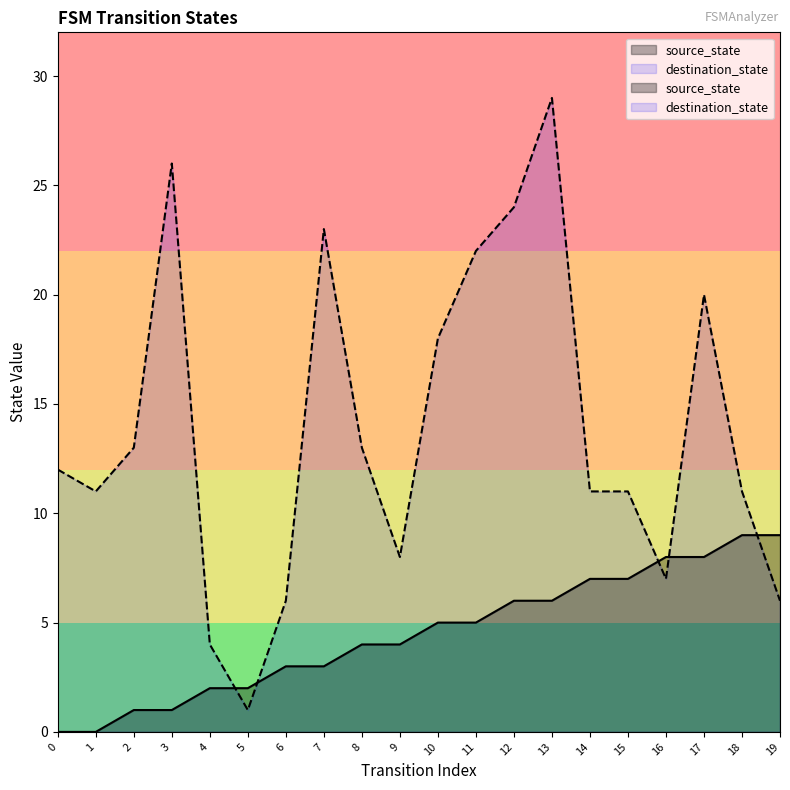

Reading left to right, transcribe all the data shown in this chart.

source_state: 0	0	1	1	2	2	3	3	4	4	5	5	6	6	7	7	8	8	9	9
destination_state: 12	11	13	26	4	1	6	23	13	8	18	22	24	29	11	11	7	20	11	6